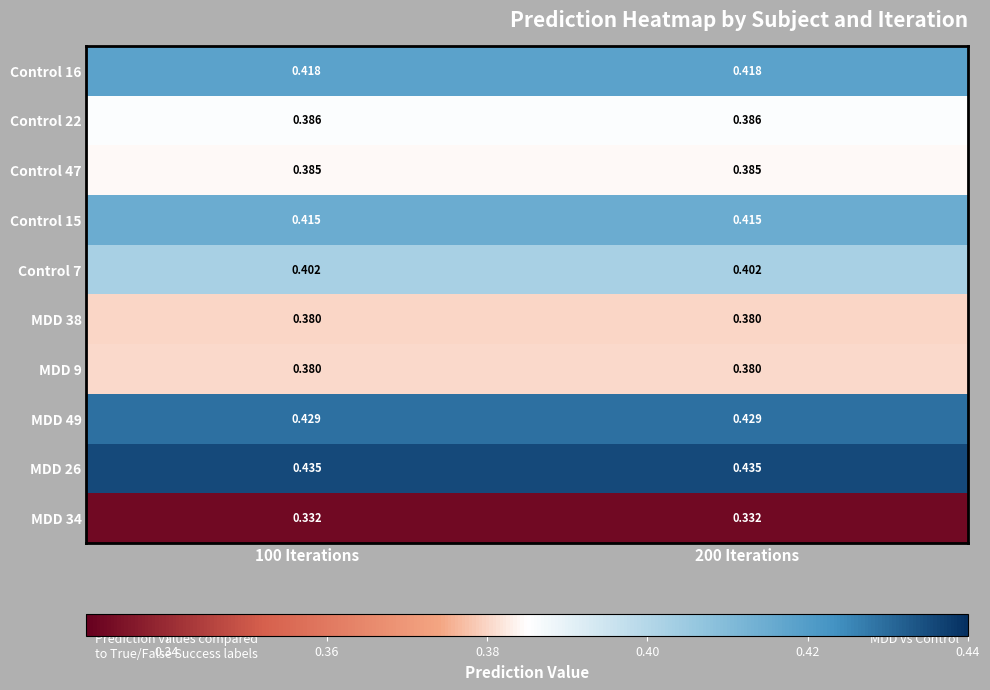

Is the value of Control 22 at 200 Iterations greater than the value of MDD 34 at 200 Iterations?

Yes